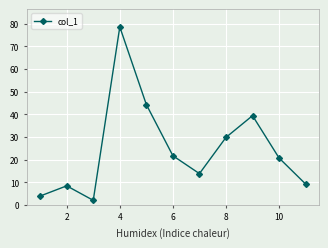

What is the maximum value shown in the chart?

78.6